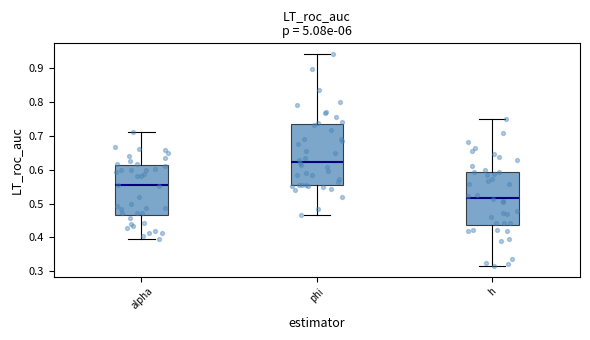

Comparing the boxes themselves (not the whiskers), which one is the tallest?

phi